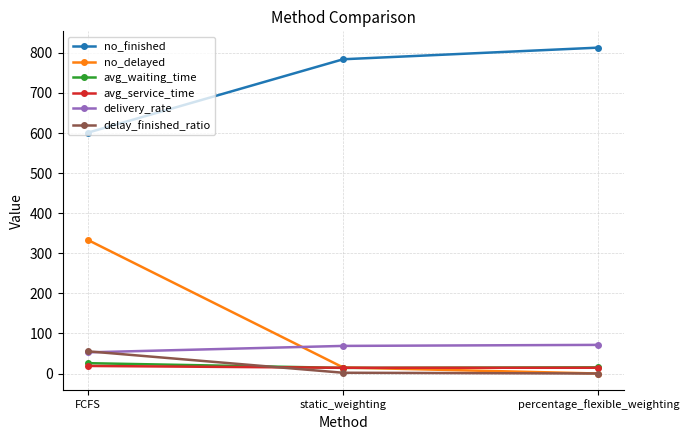

What is the sum of the avg_service_time values at percentage_flexible_weighting and static_weighting?

28.7